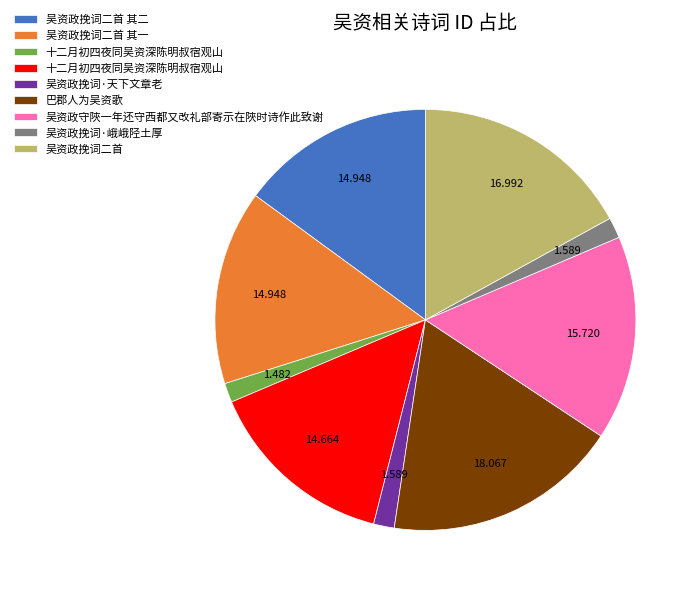

Is there a majority slice in this chart?

No